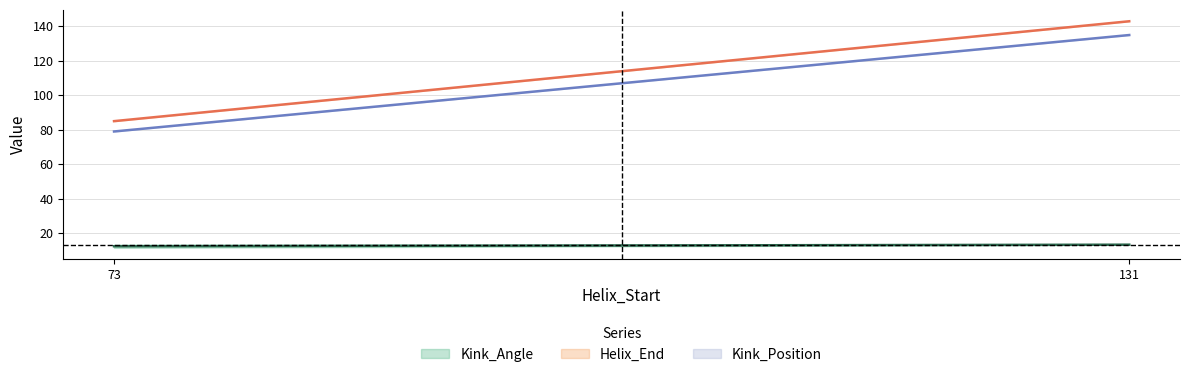

At which category is the sum across all series the highest?

131